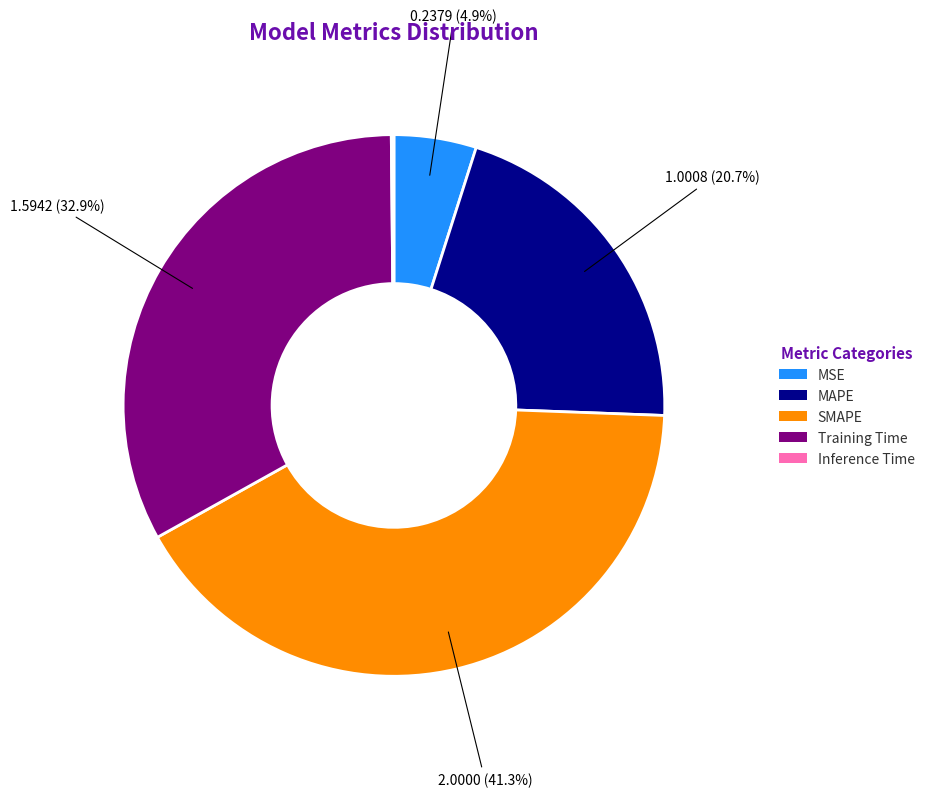

Does SMAPE represent more than half of the total?

No